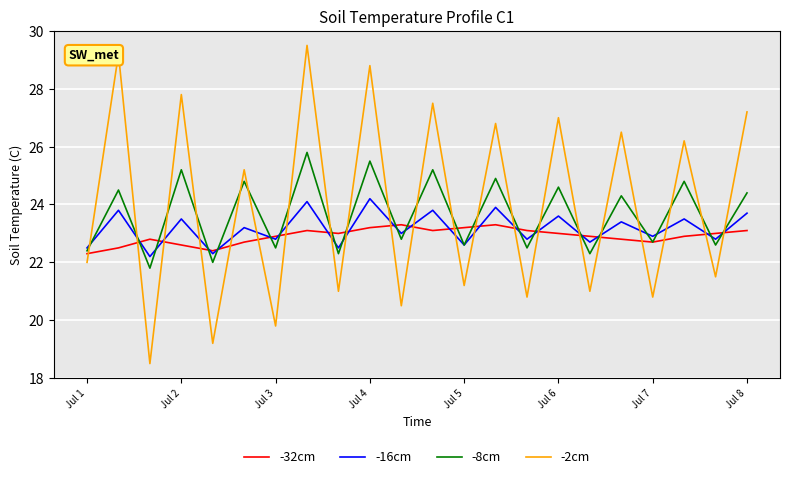

After their last crossing, which series has the higher values: -2cm or -16cm?

-2cm